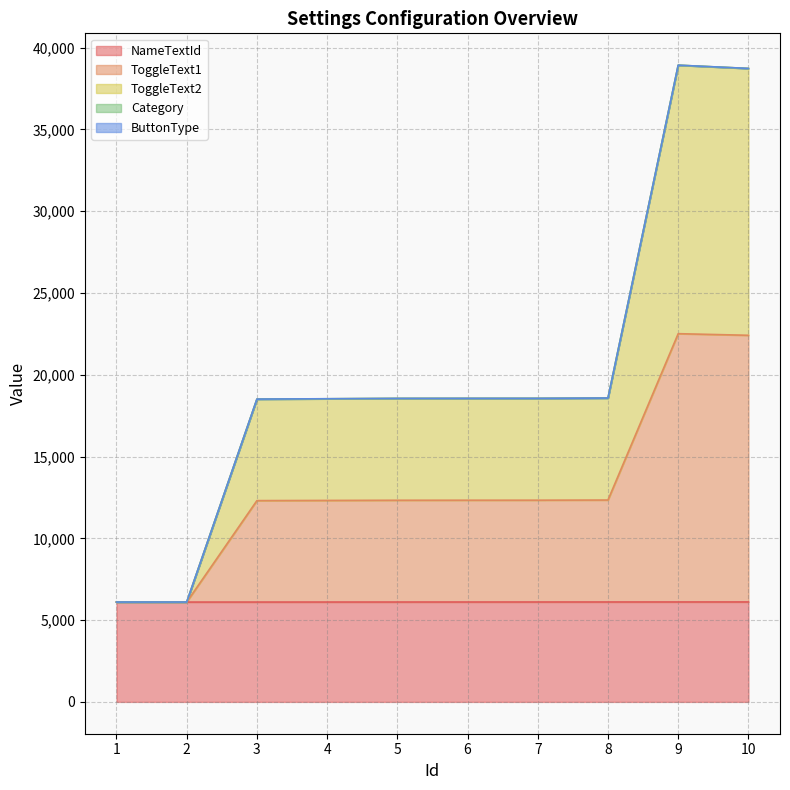

Does the chart display data point markers on the line(s)?

No